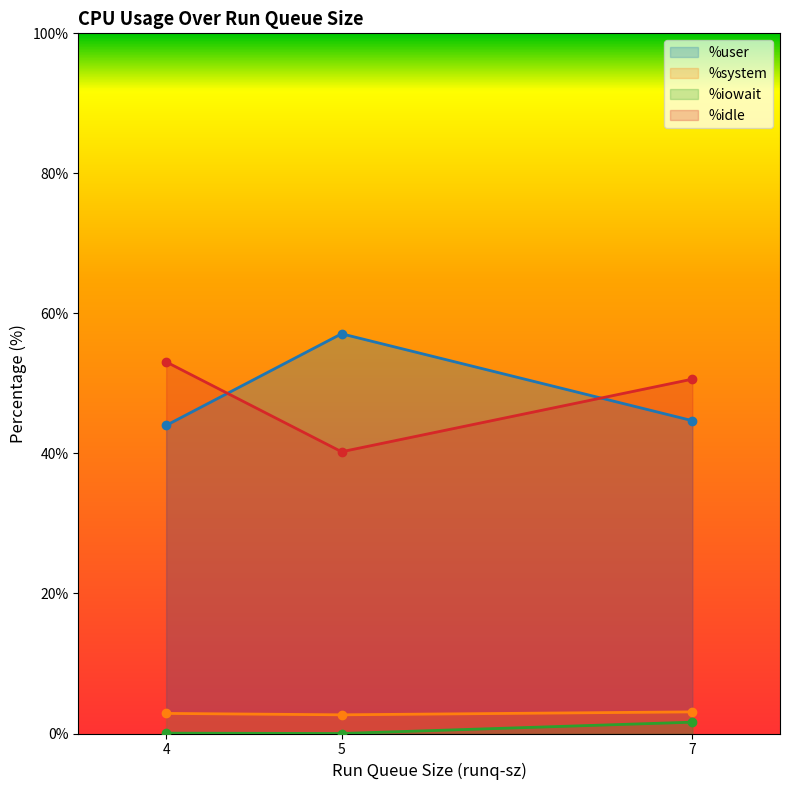

Between 5 and 4, which series saw the biggest shift?

%user